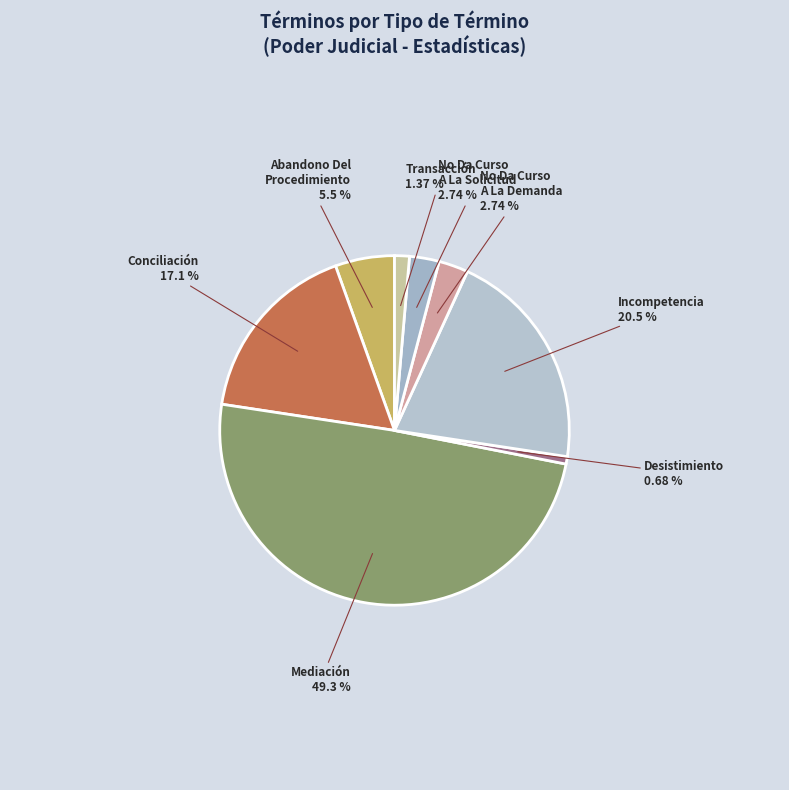

How many slices are in this pie chart?

8